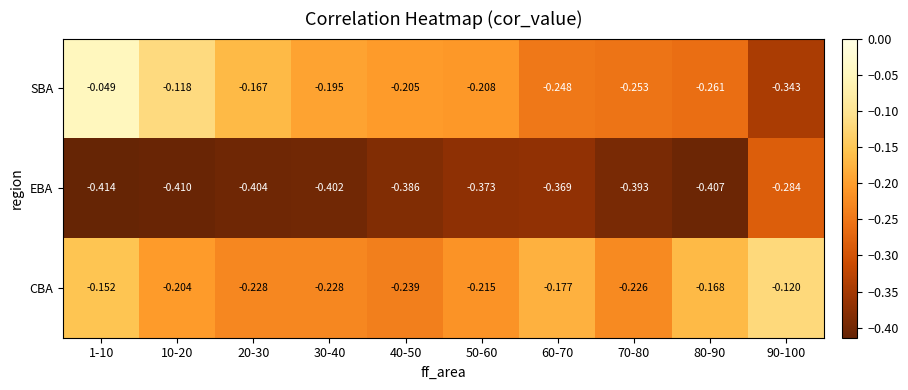

Which series has the largest total across all categories?

CBA